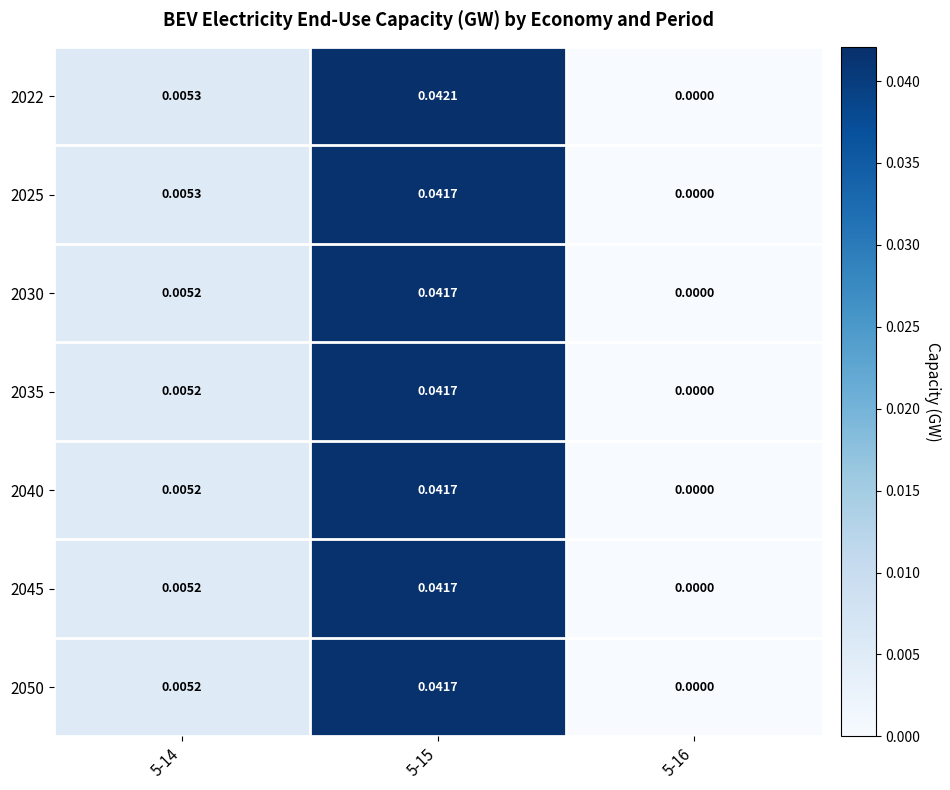

How many data points in 2040 are above 0?

2